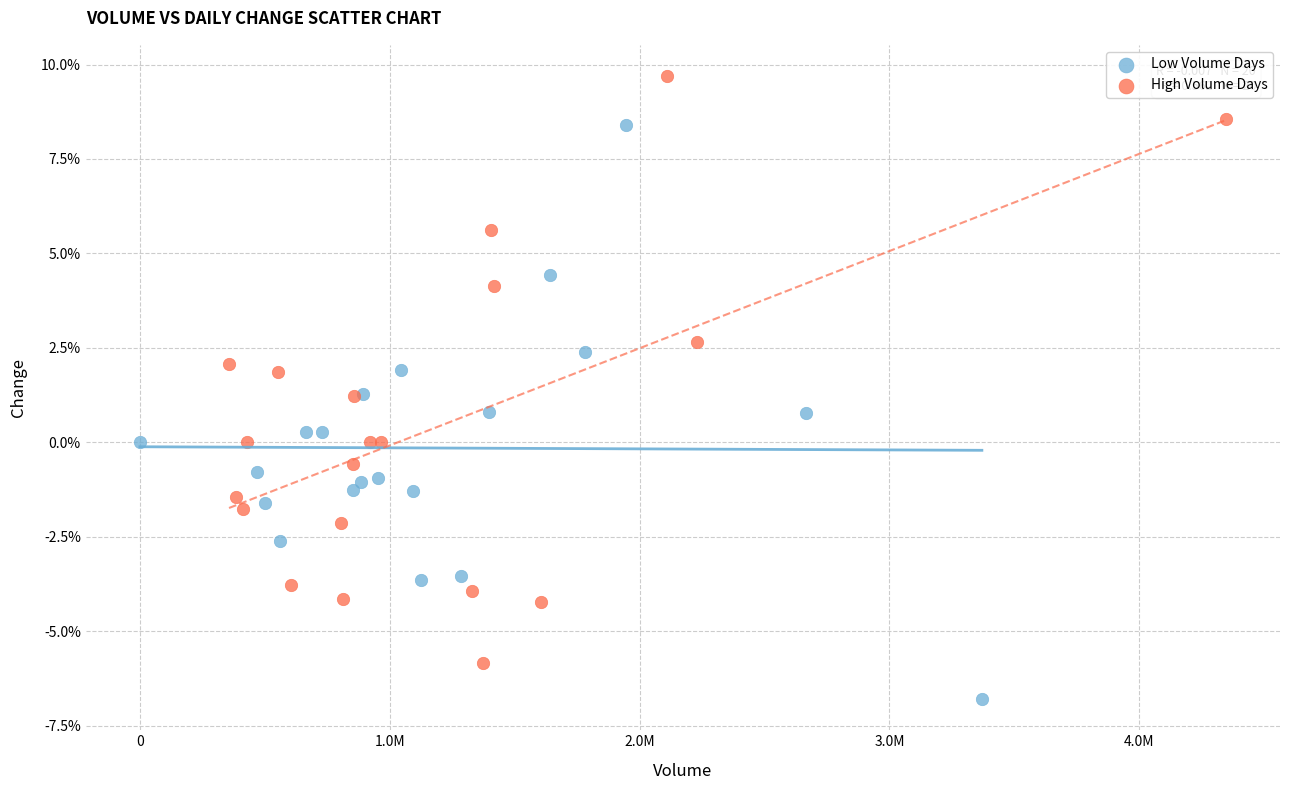

Which series has the widest spread of Y values?

High Volume Days